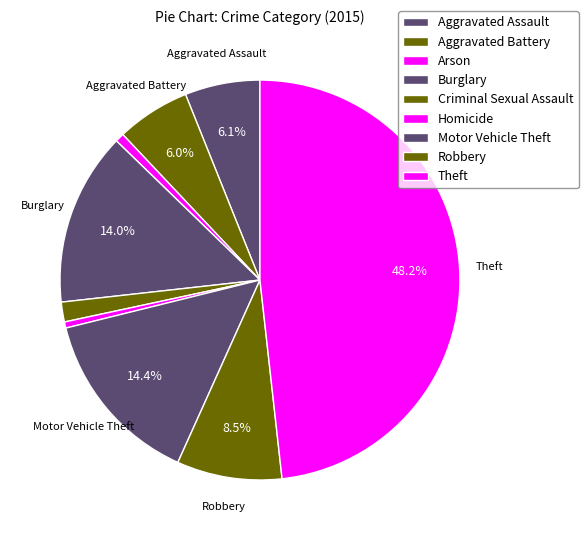

Which has a higher value, Criminal Sexual Assault or Theft?

Theft